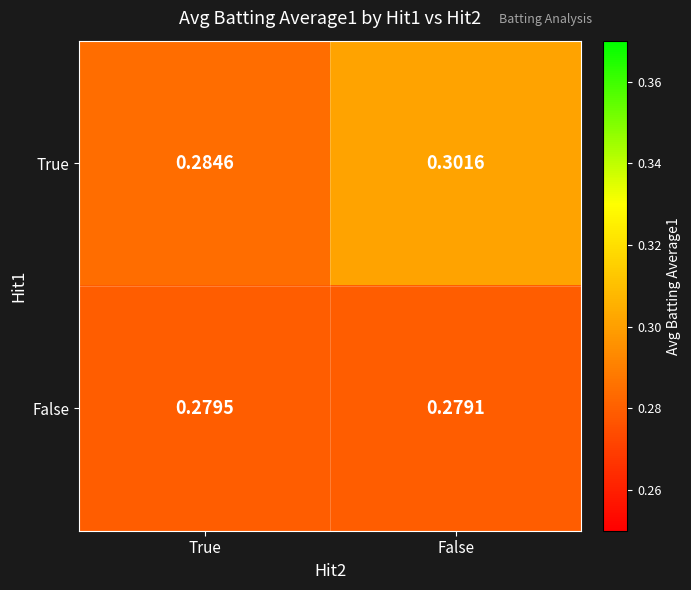

At which category does the chart reach its peak across all series?

False